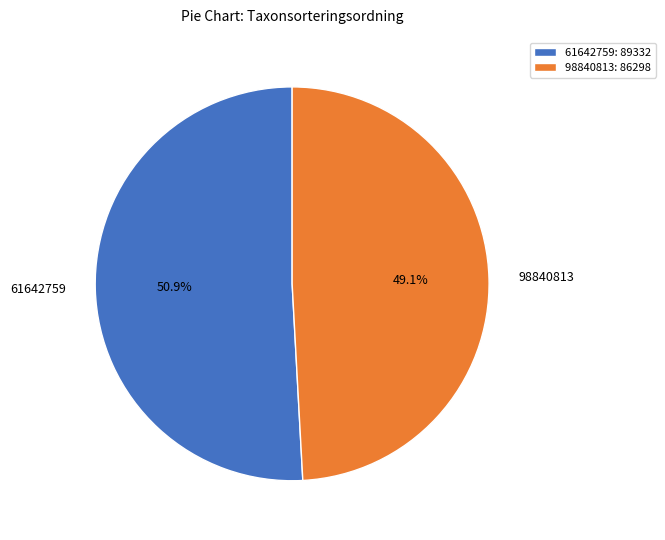

What is the smallest slice in the pie chart?

98840813